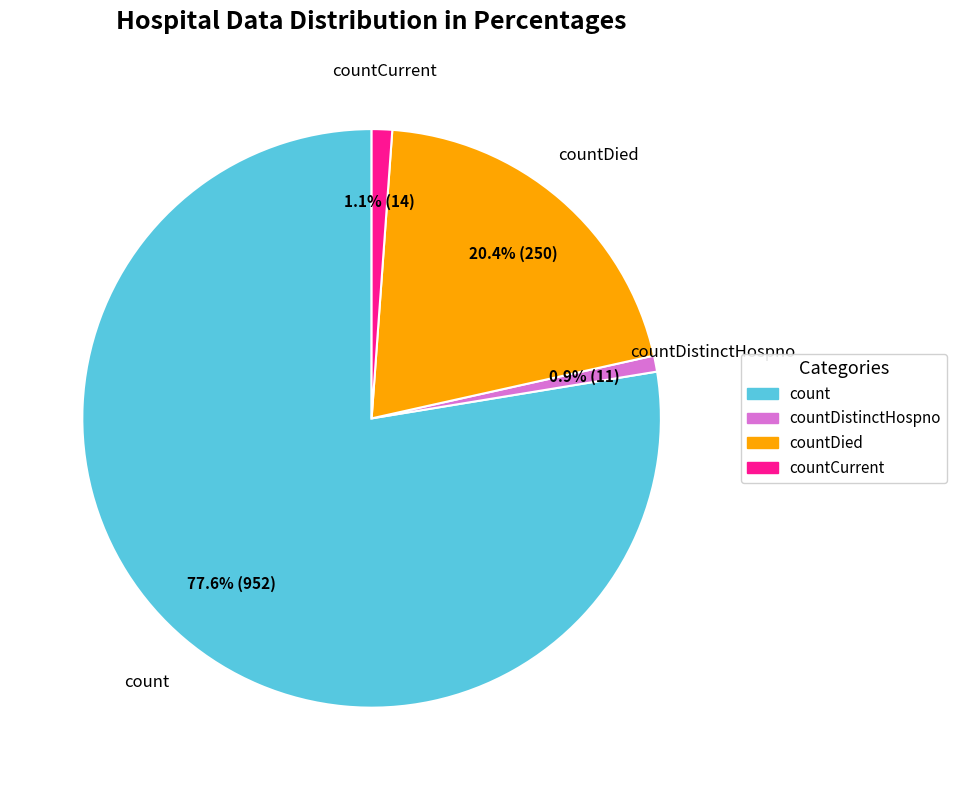

Is there a majority slice in this chart?

Yes